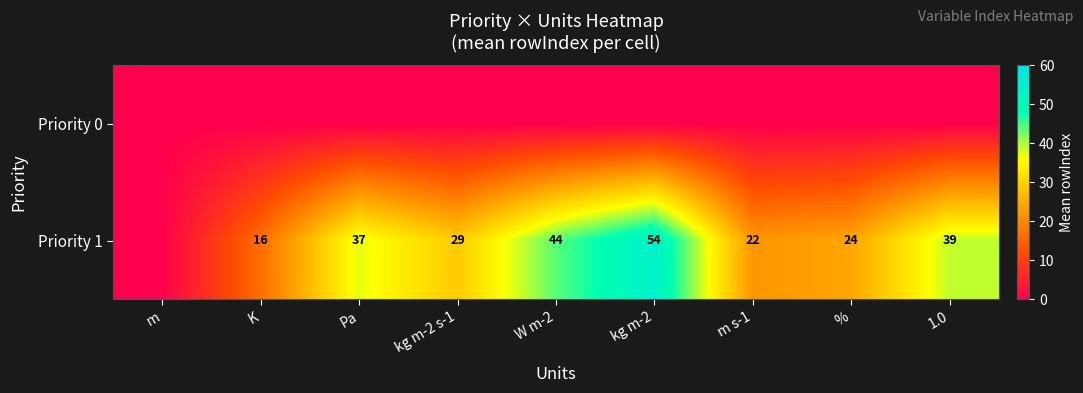

True or false: Priority 1 has a value of 44 at W m-2.

True